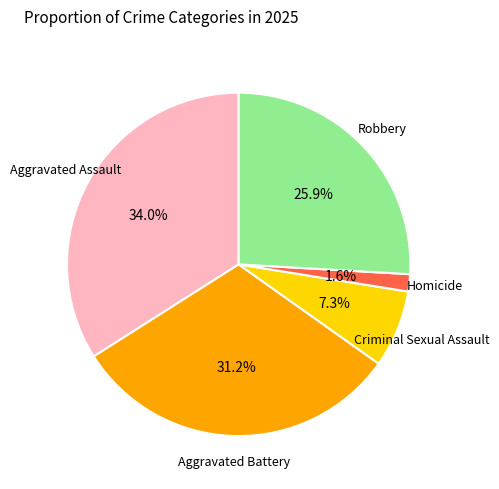

Is there any slice that represents more than half of the pie?

No